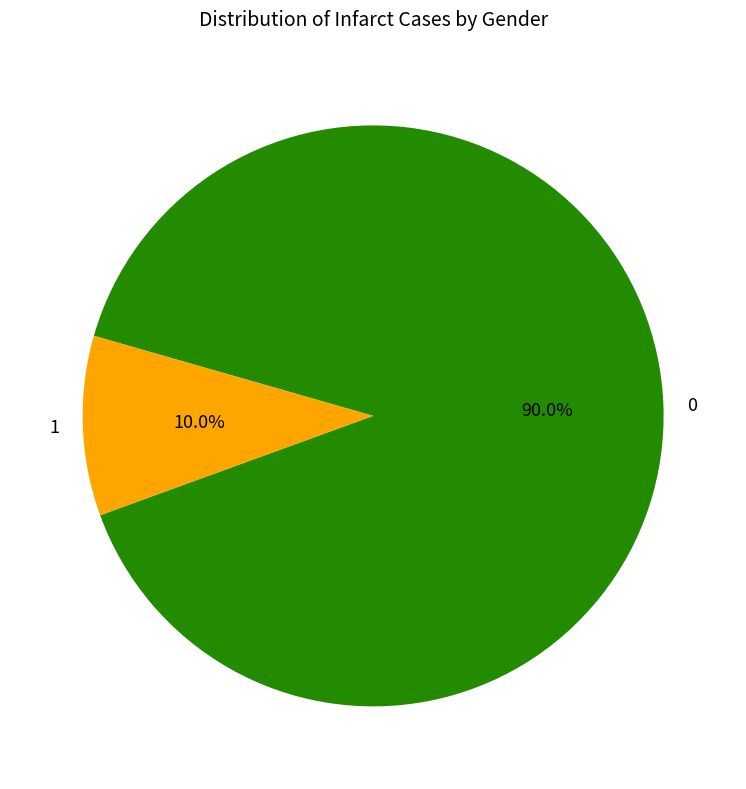

How much of the chart is everything except 0?

10.0%